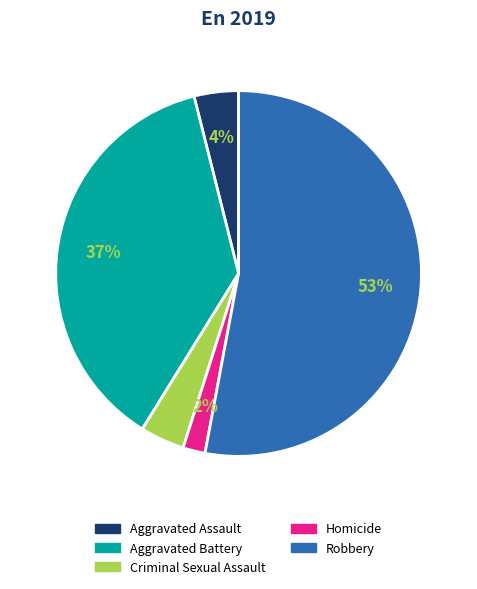

To the nearest percent, what is the difference between the Aggravated Battery and Homicide slice percentages?

35%